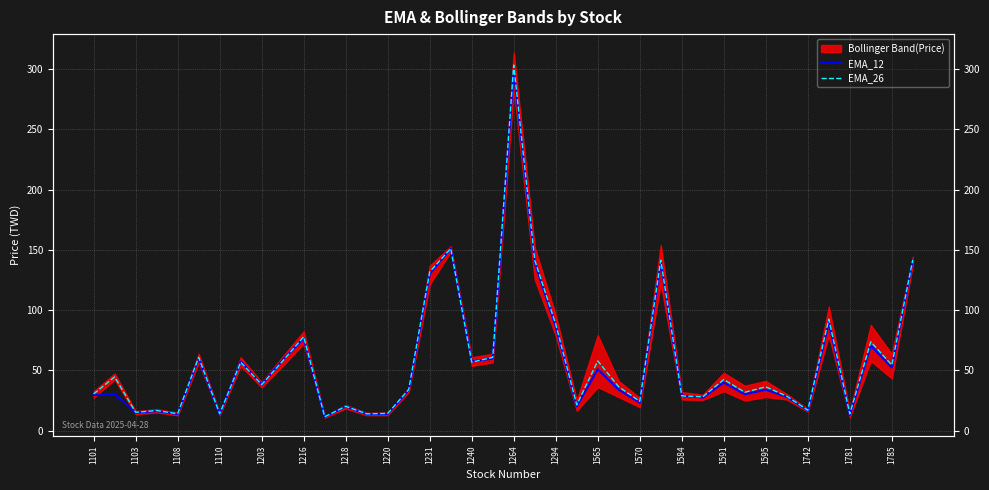

What value does the EMA_12 series have at 1785?

59.8